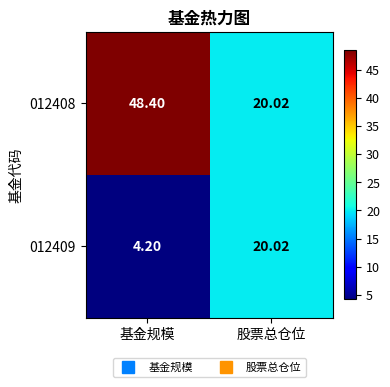

Where is 012409 nearest to the value 12?

基金规模